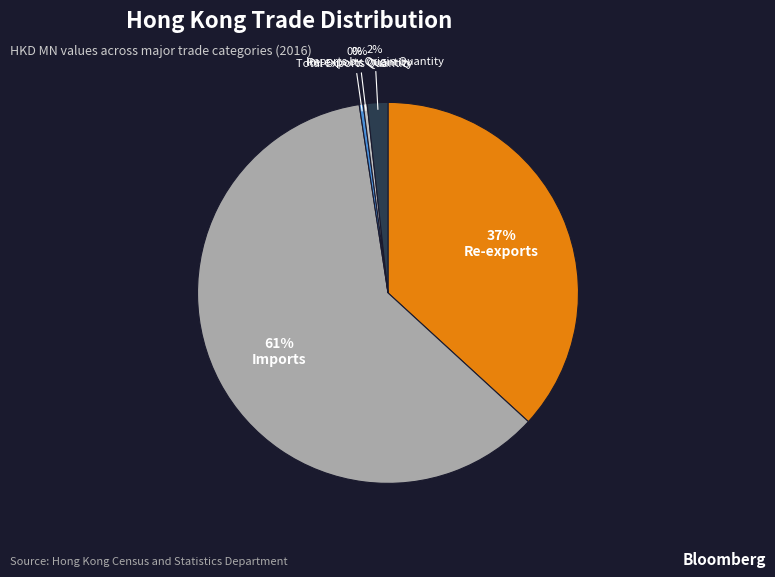

The Re-exports slice represents 37% of the pie. True or false?

True